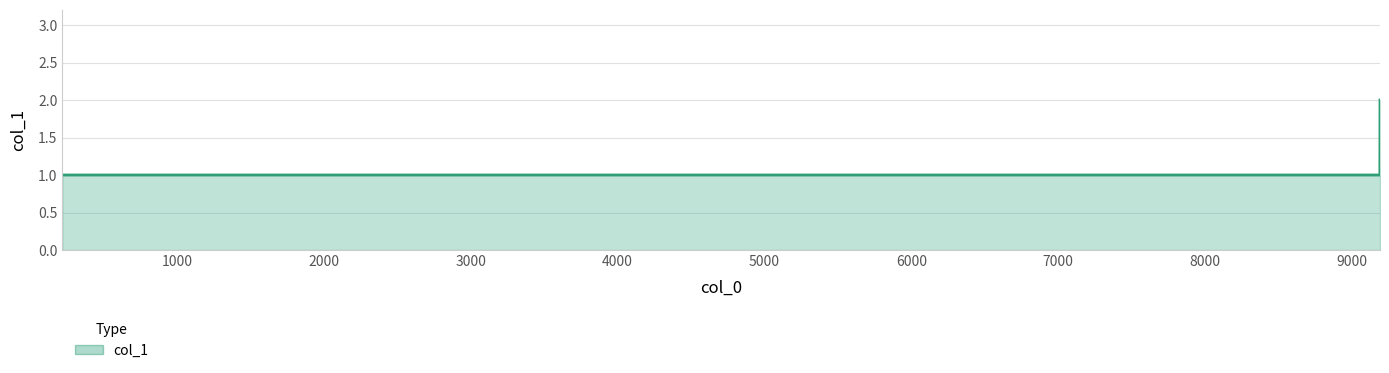

True or false: there are more than 2 points higher than both neighbors.

False